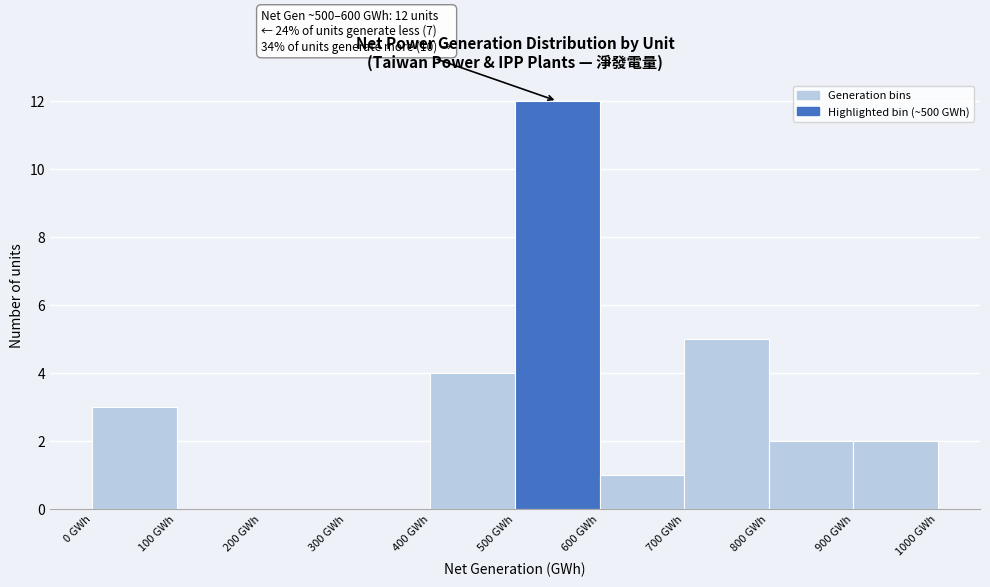

Which range on the x-axis has the tallest bar?

500 to 600